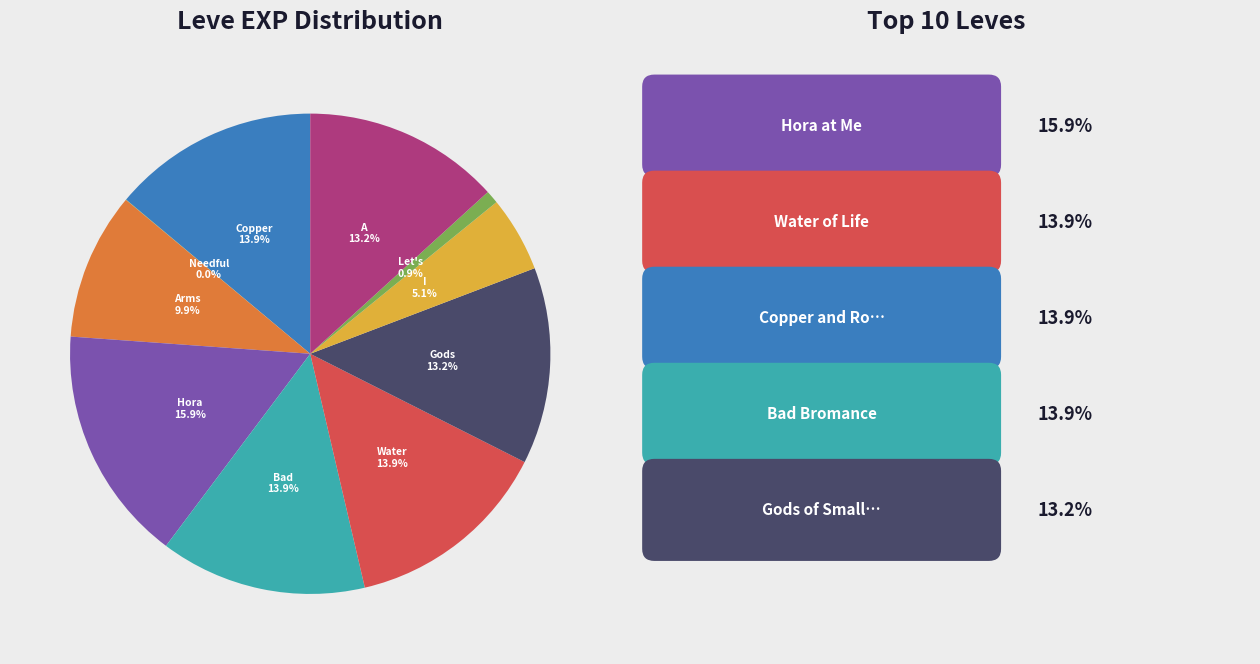

Is there any slice that represents more than half of the pie?

No